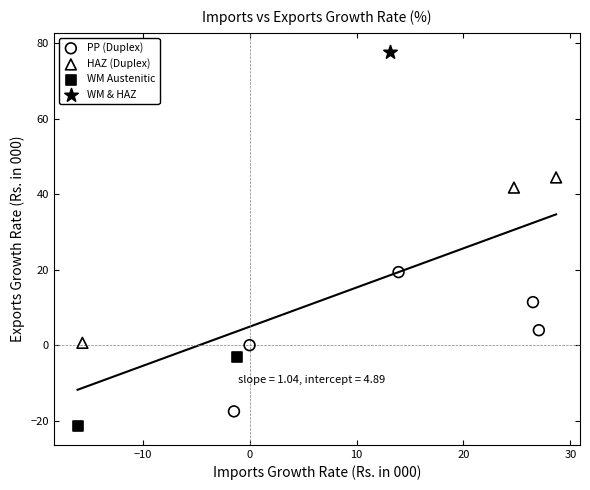

What are all the series names shown in the legend?

PP (Duplex), HAZ (Duplex), WM Austenitic, WM & HAZ